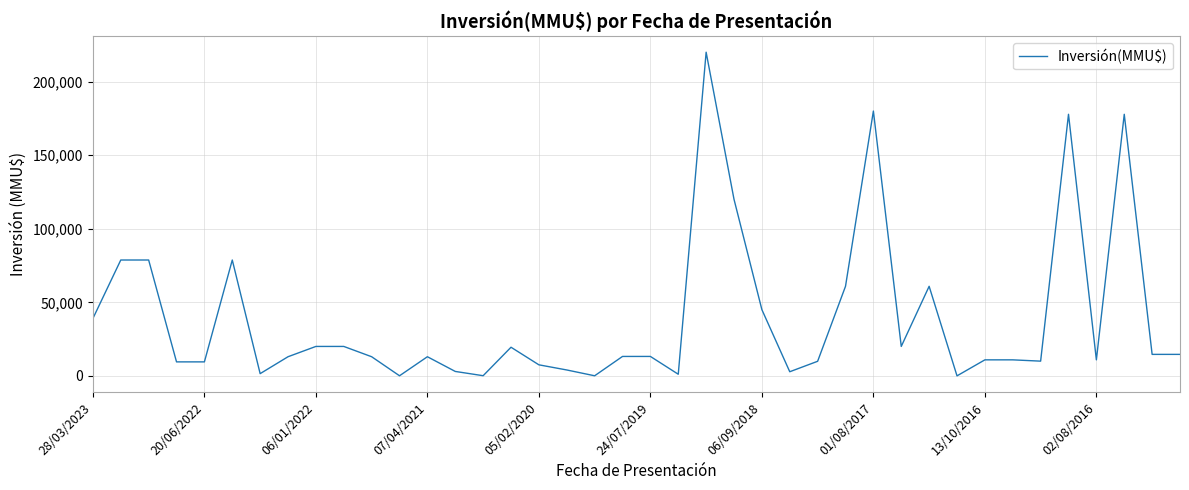

What is the difference between the maximum and minimum values?

220000